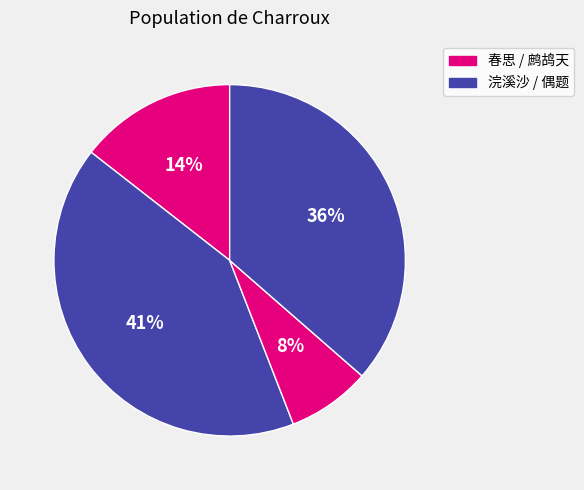

How many segments does this pie chart have?

4